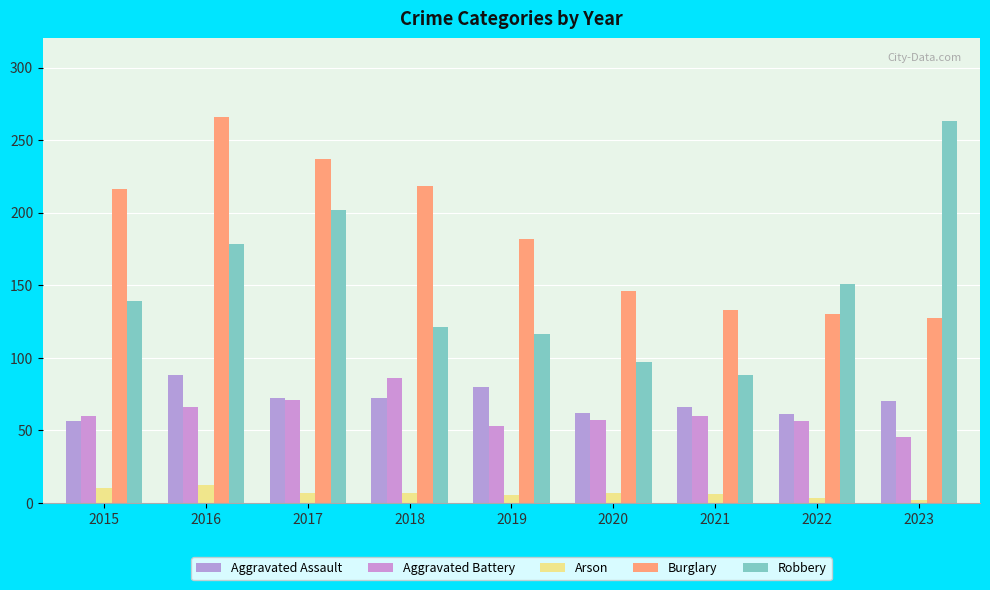

Are the bars grouped side by side (vs. stacked)?

Yes